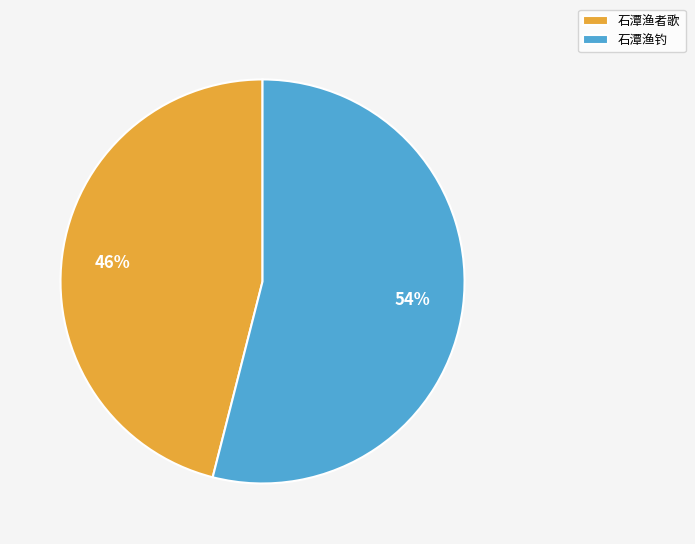

Rank the categories by value from lowest to highest.

石潭渔者歌, 石潭渔钓